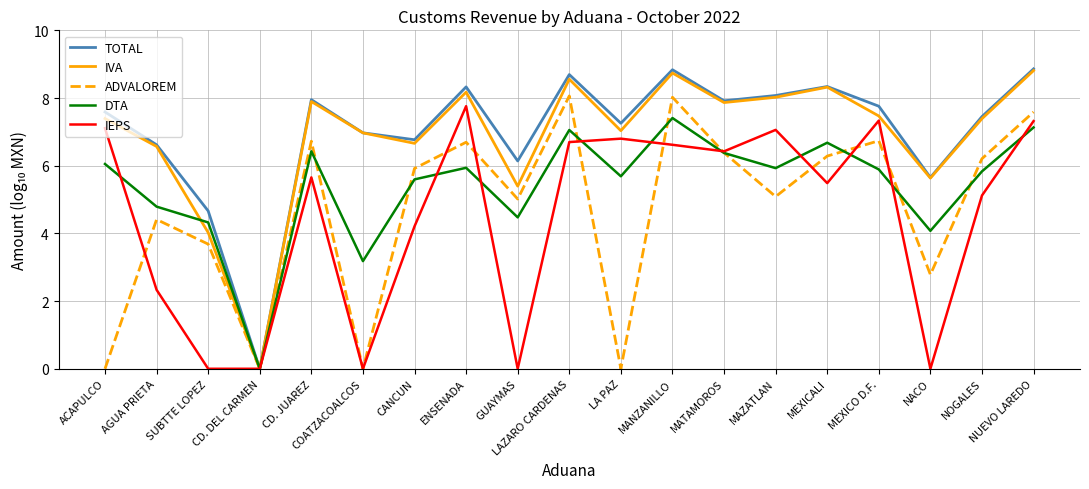

Where is the first local maximum for DTA?

CD. JUAREZ